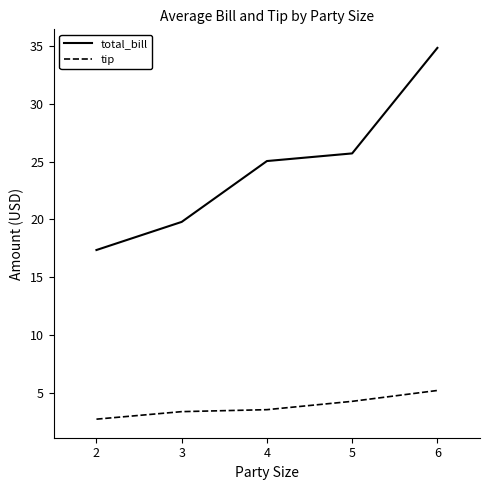

True or false: total_bill and tip cross at least once.

False